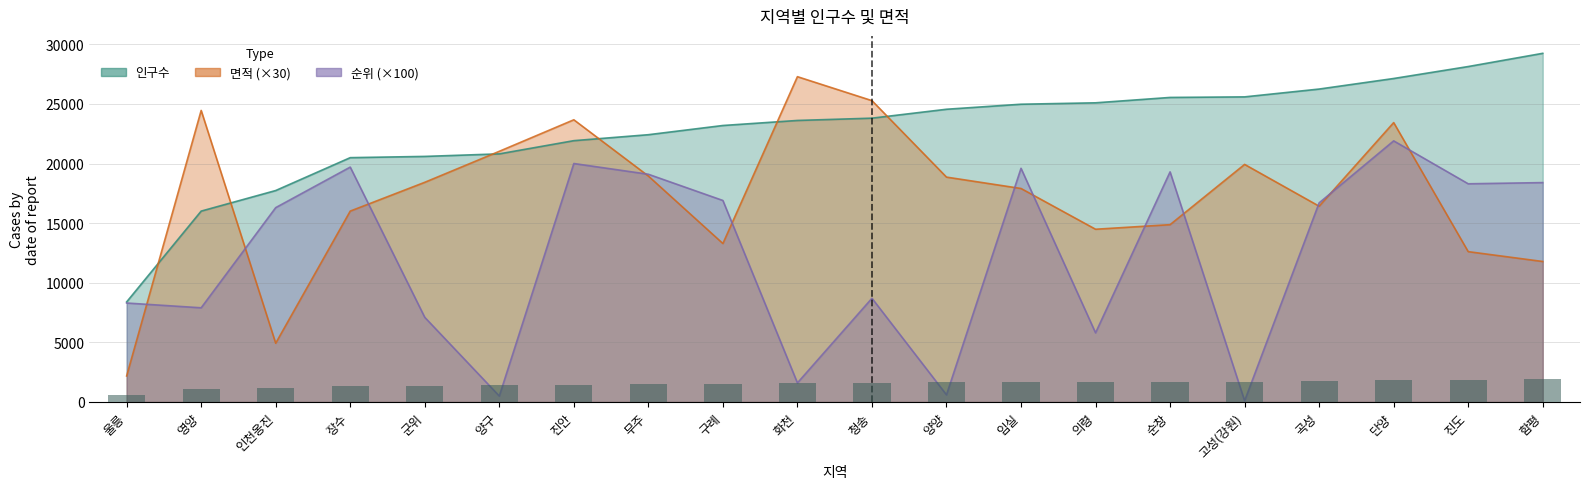

What is the sum of the values at 무주 and 인천옹진?

2676.8